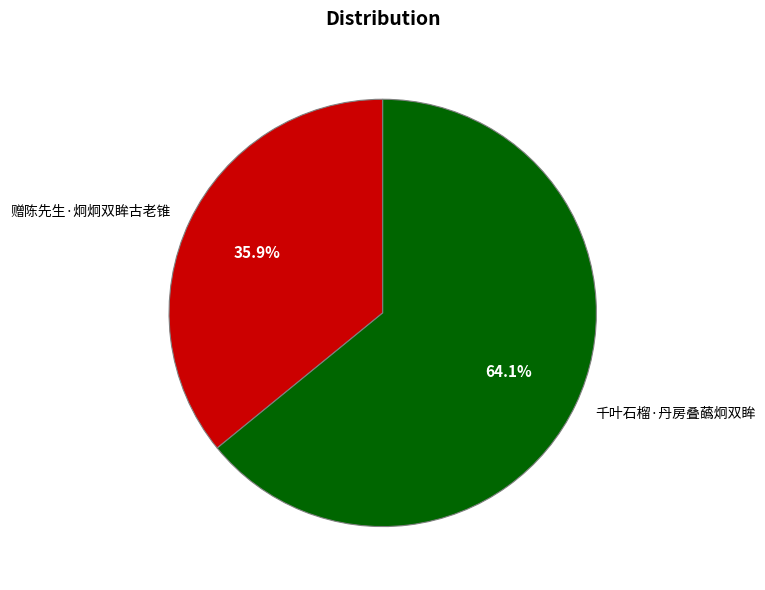

Which slice is the smallest?

赠陈先生·炯炯双眸古老锥